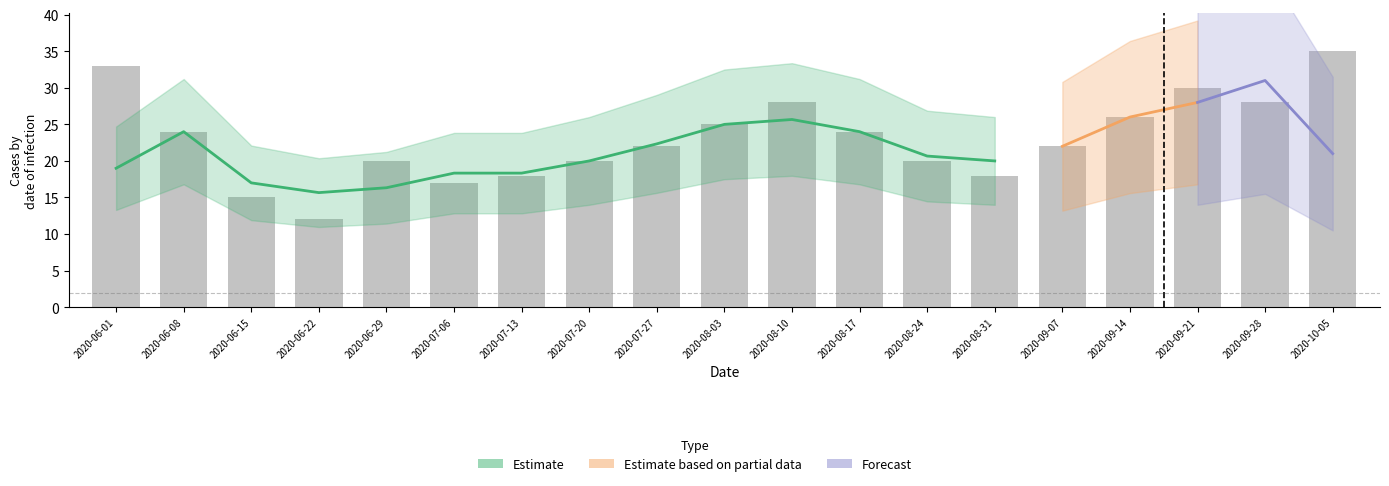

True or false: CH has a value of 45 at 2020-08-03.

False